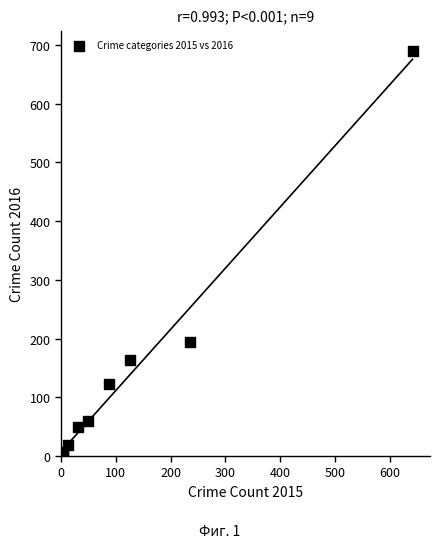

What Y value in the scatter plot is closest to 346?

194